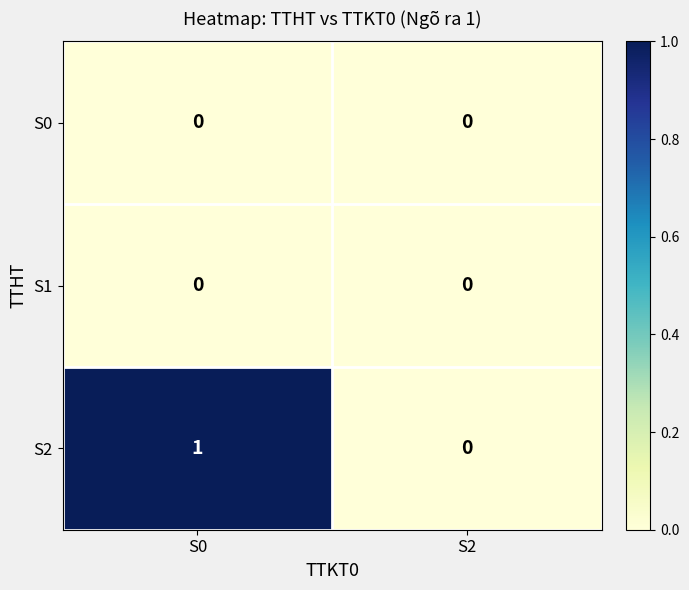

Which category has the lowest value in the S2 series?

S2